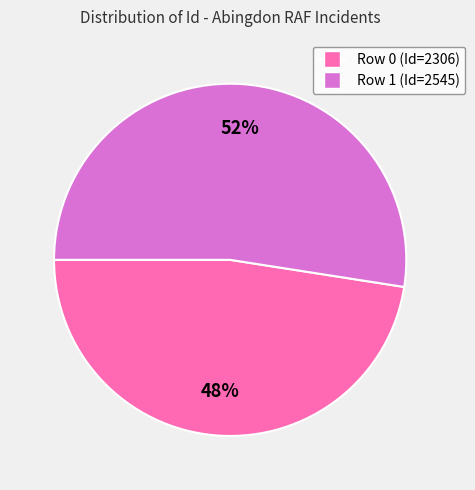

Which category has the biggest portion of the pie?

Row 1